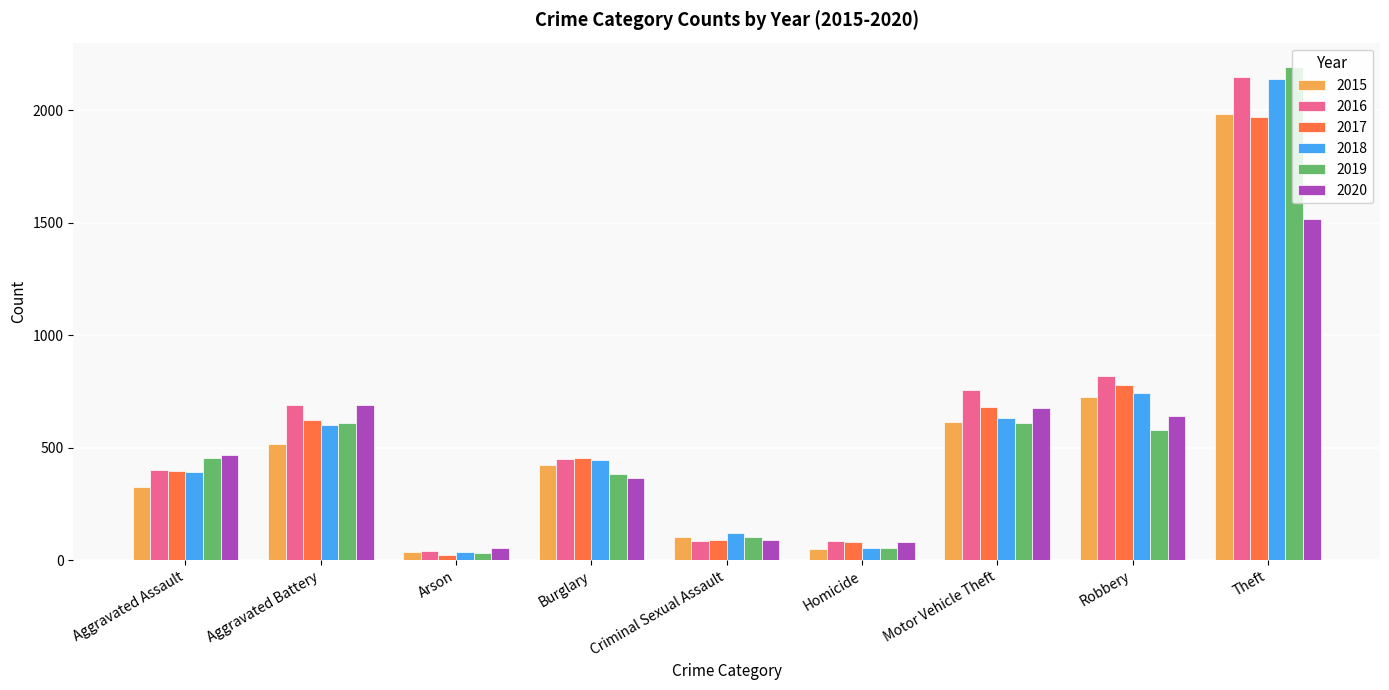

What is the sum of all 2017 values?

5095